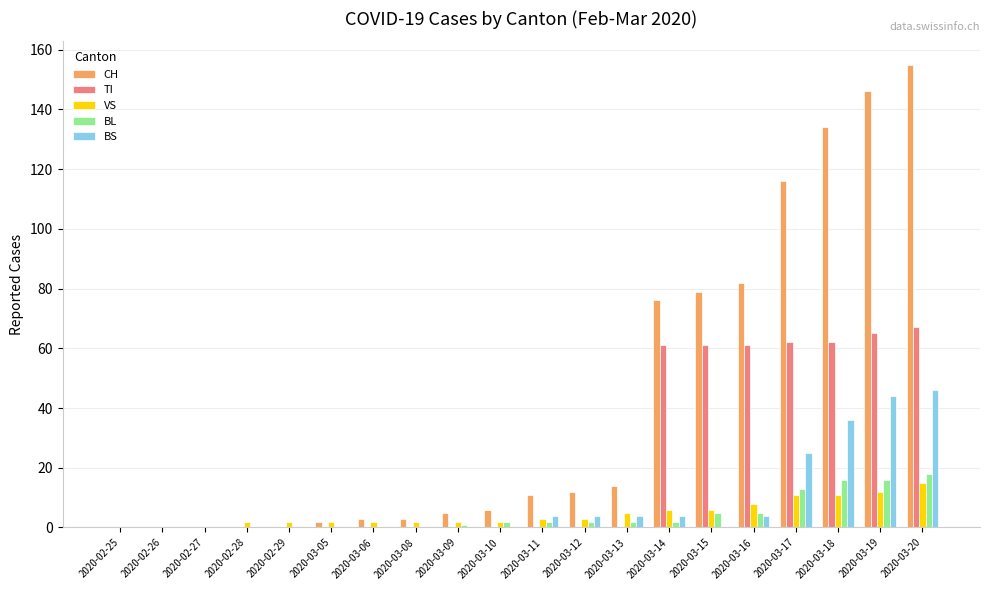

Between 2020-03-06 and 2020-03-17, which series saw the biggest shift?

CH